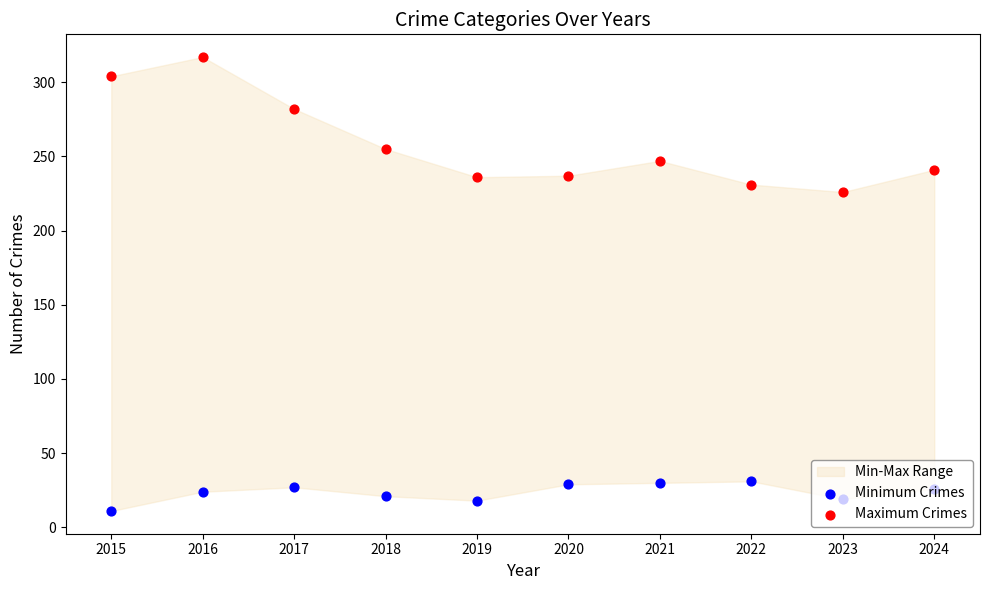

Is the value of Minimum Crimes at 2023 greater than the value of Maximum Crimes at 2020?

No